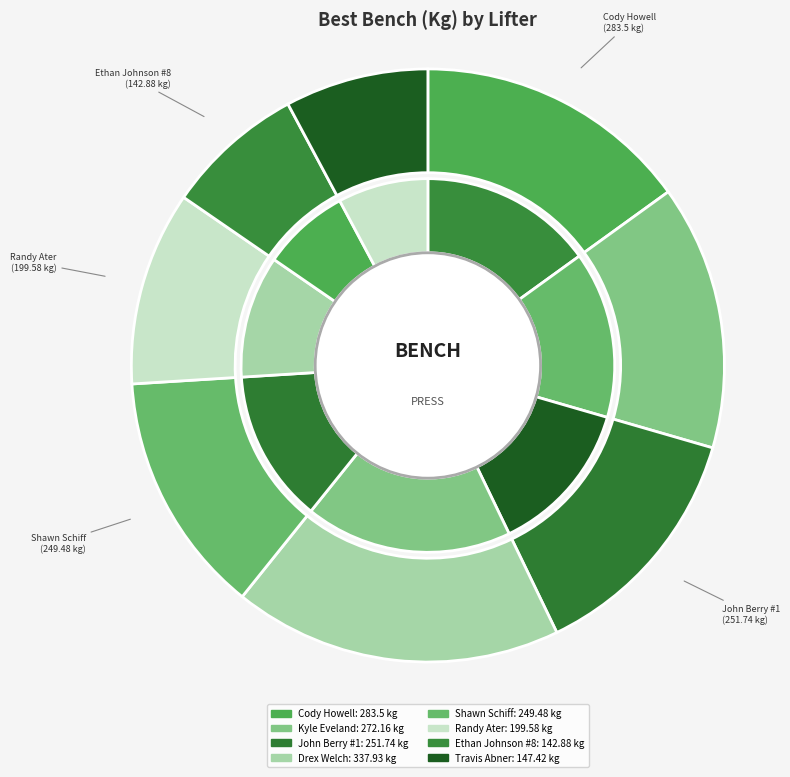

Which category has the smallest portion of the pie?

Ethan Johnson #8